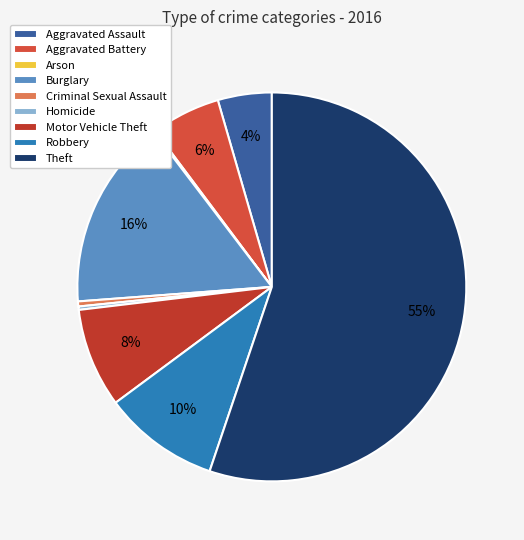

Is it true that Criminal Sexual Assault is 1% of the pie?

False